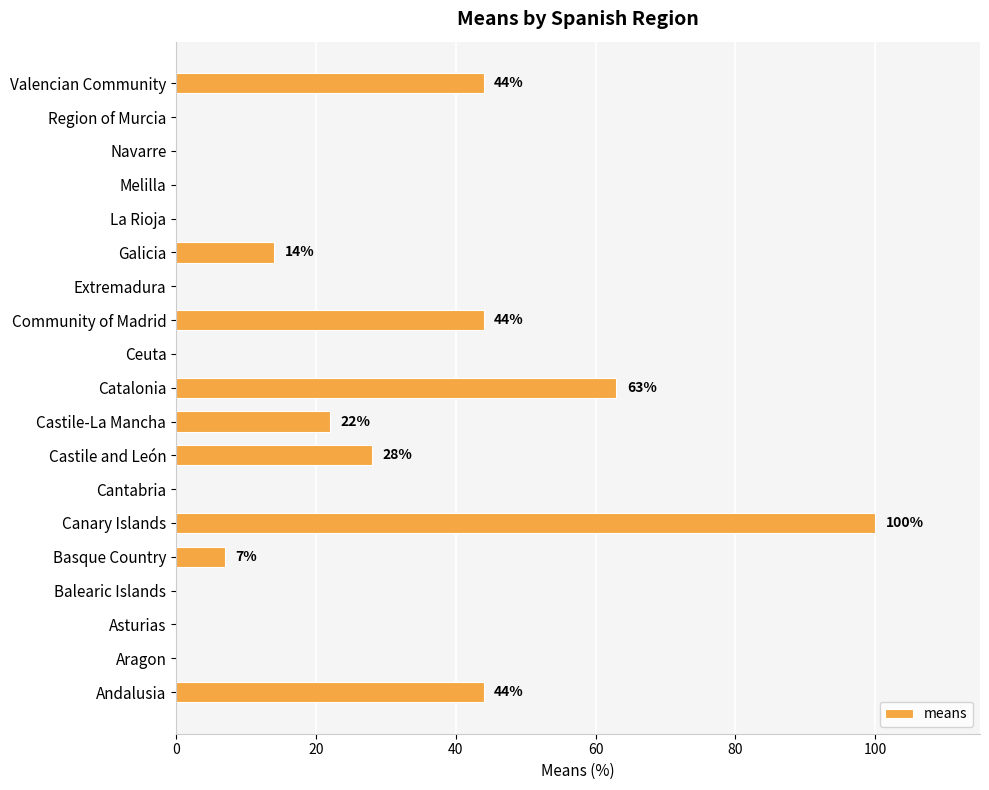

Read the value at Andalusia.

44